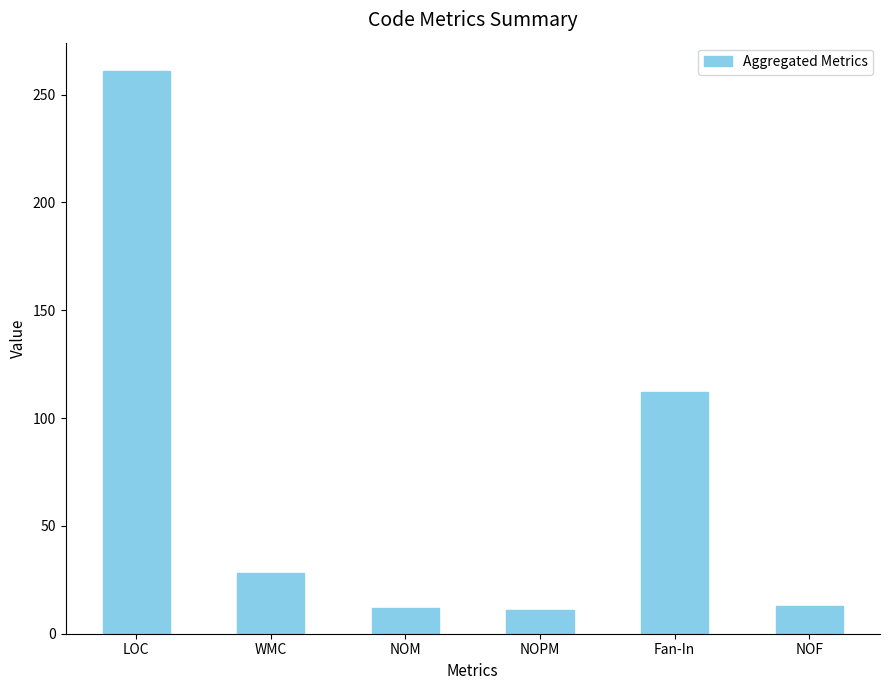

What is the minimum value shown in the chart?

11